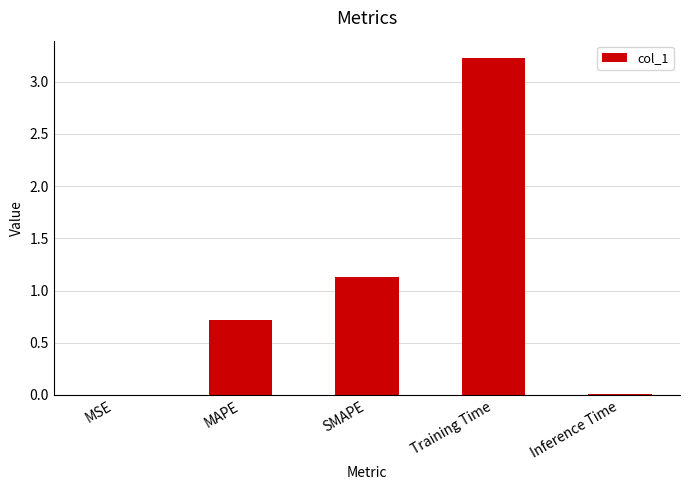

At which label is the value closest to 1?

SMAPE